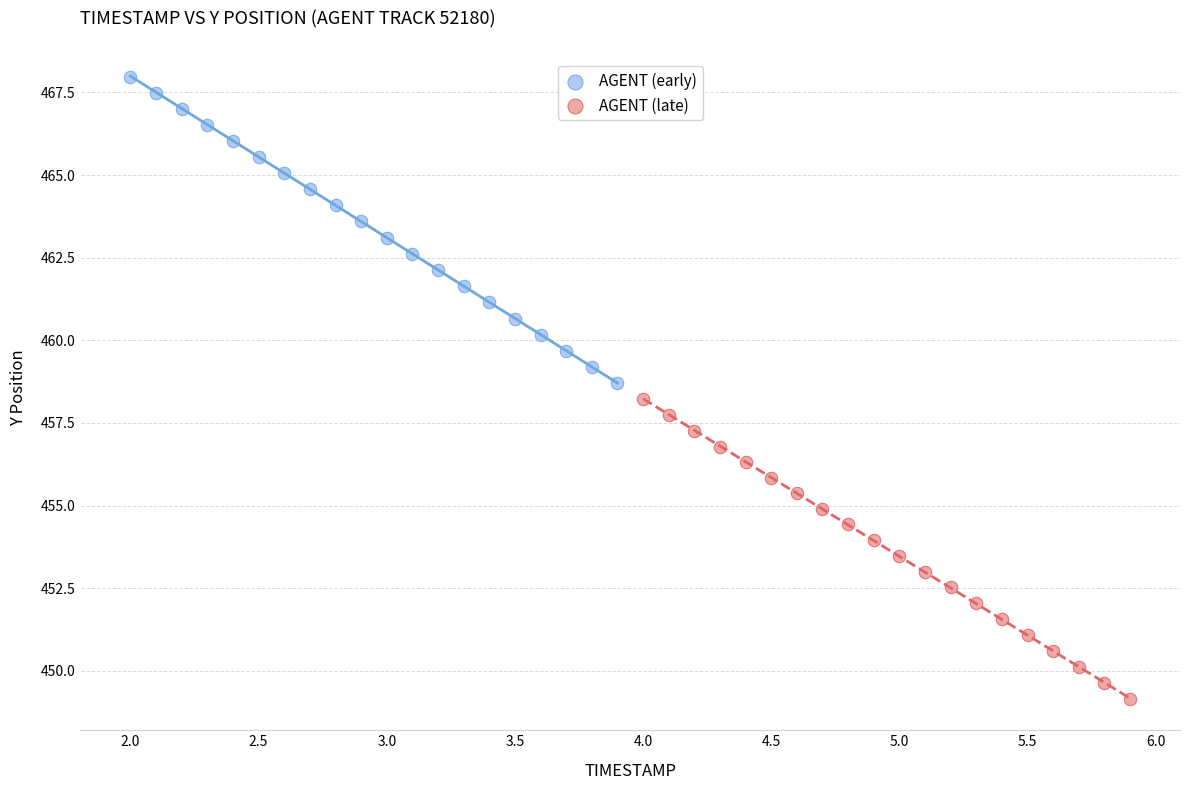

Which series reaches the minimum Y coordinate?

AGENT (late)